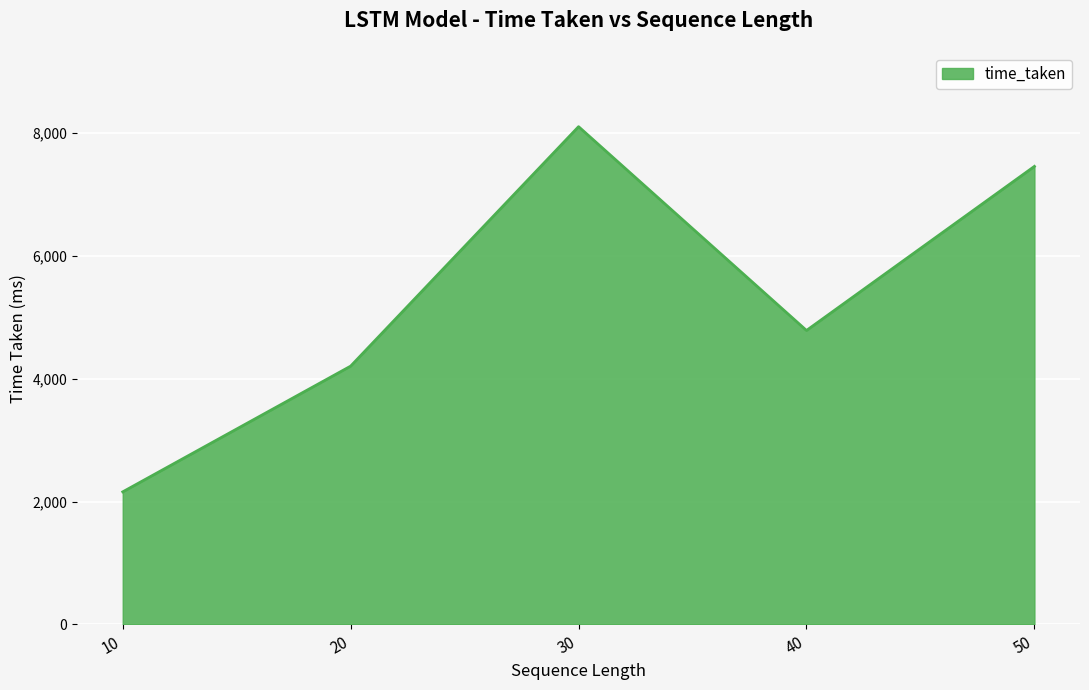

Where does the data first go above 4786?

30